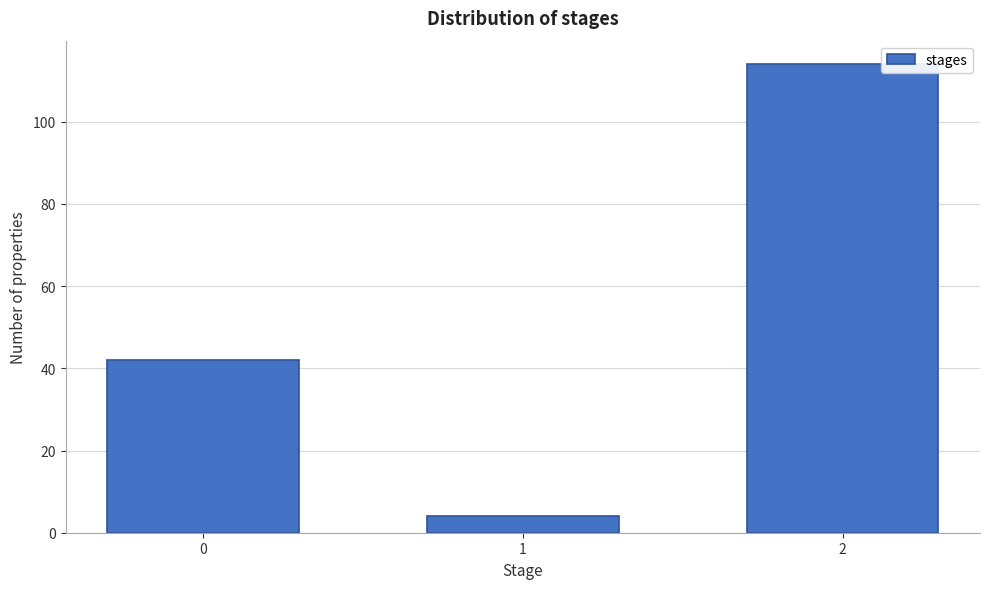

Reading left to right, list all the values displayed in this chart.

42	4	114